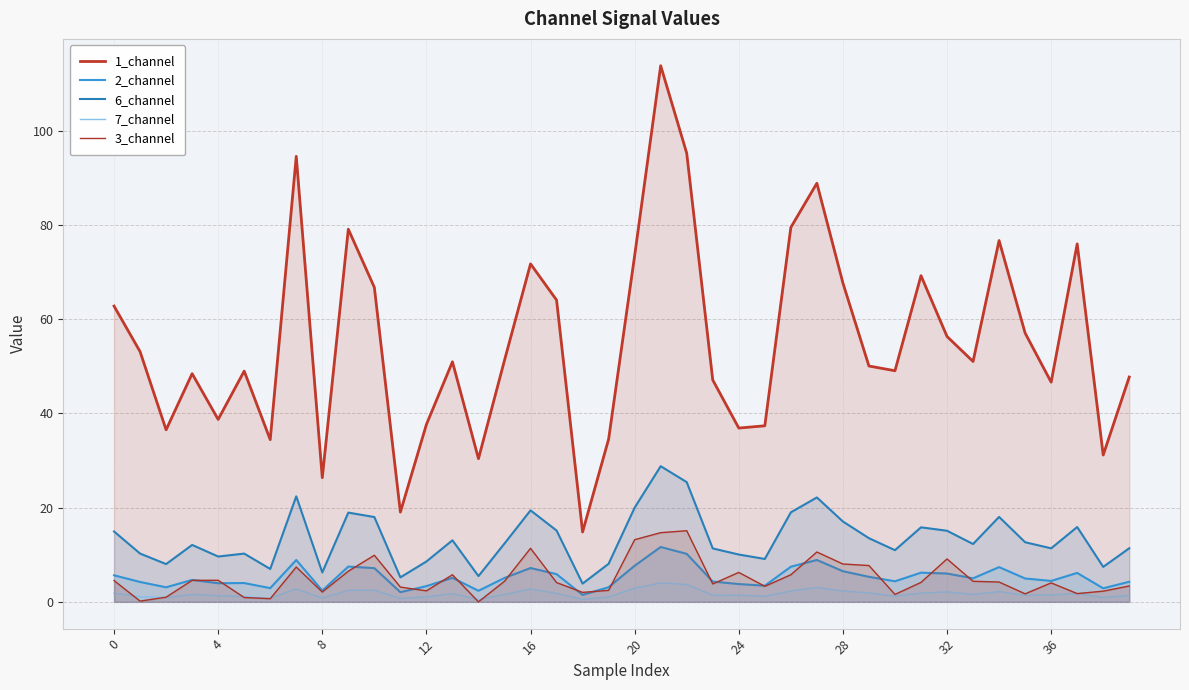

At which category does the chart reach its minimum across all series?

14